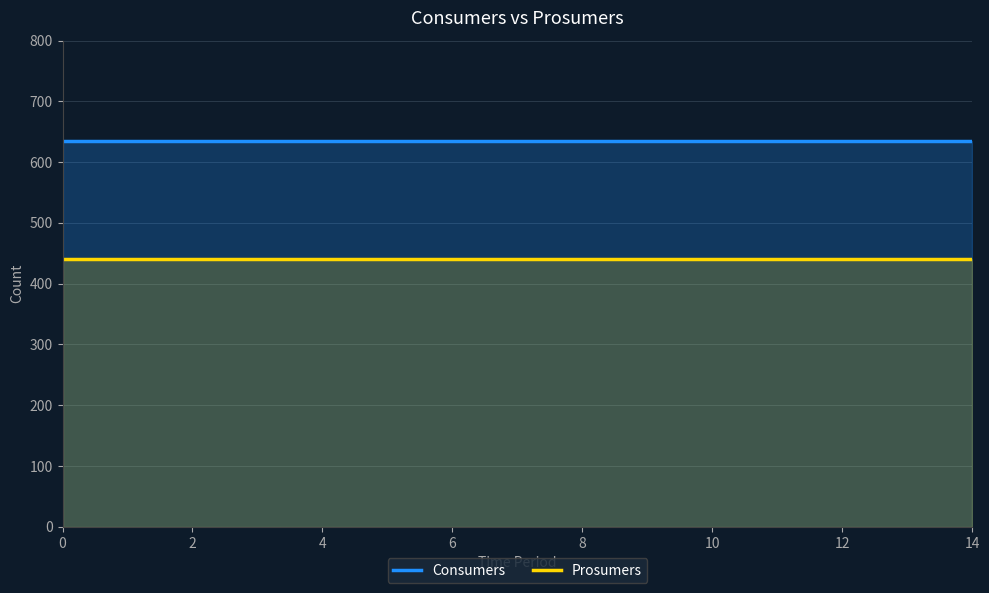

What are all the series names shown in the legend?

Consumers, Prosumers